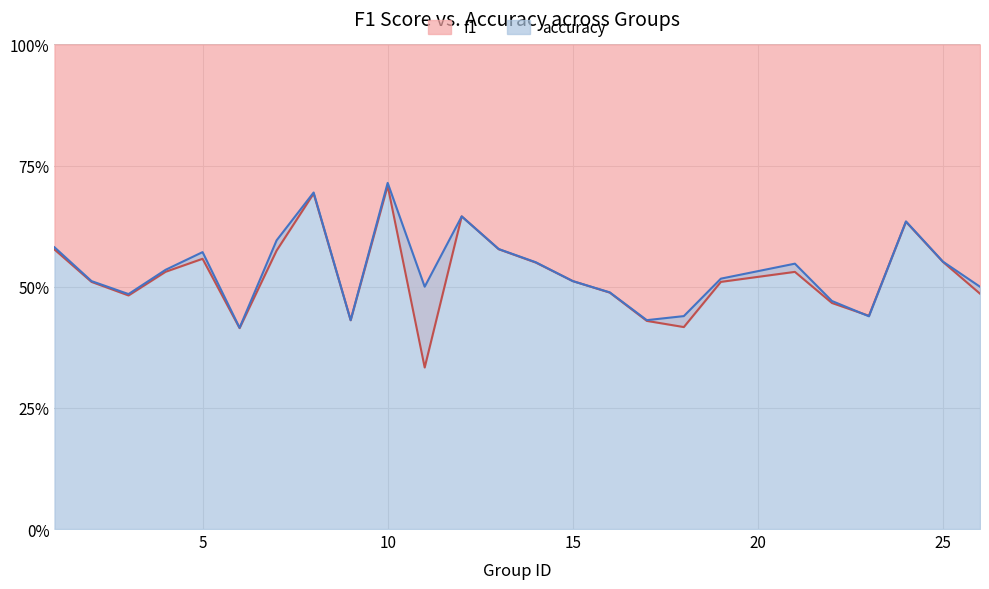

What is the value of the accuracy point at the 16th from the left?

0.5